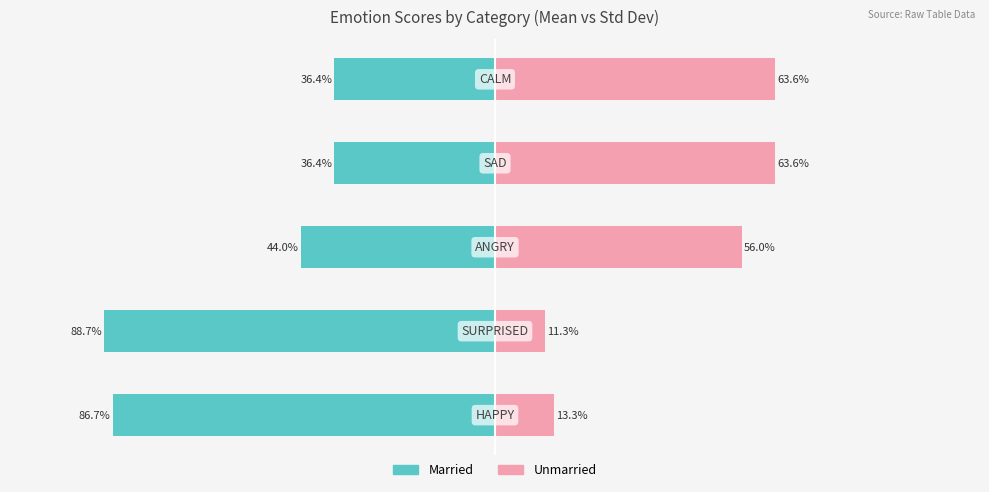

How many categories are shown in the chart?

5